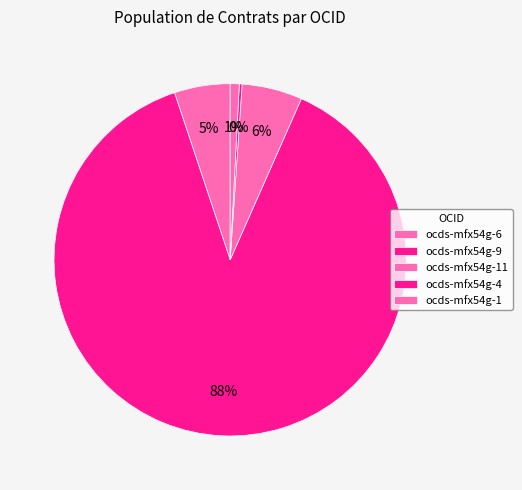

The ocds-mfx54g-9 slice represents 98% of the pie. True or false?

False